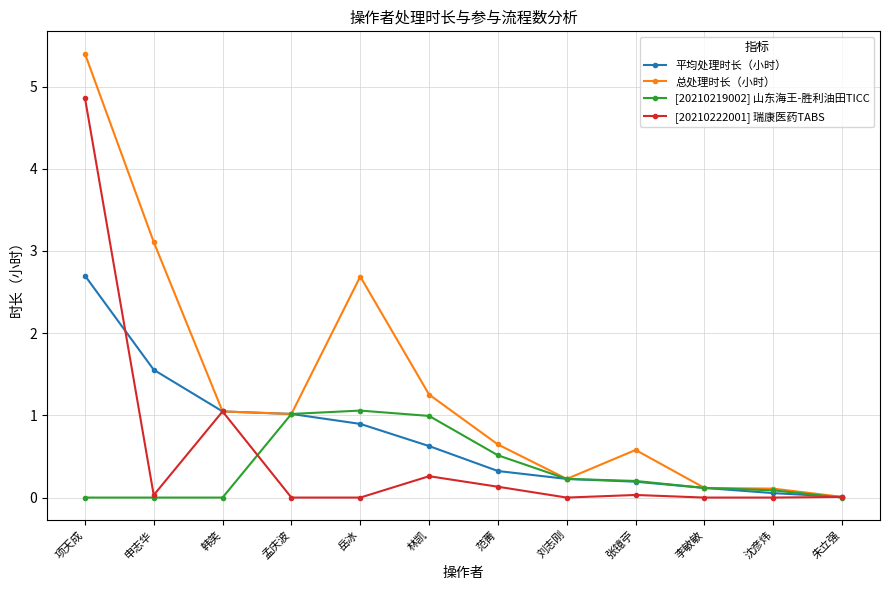

Count the number of categories in the chart.

12